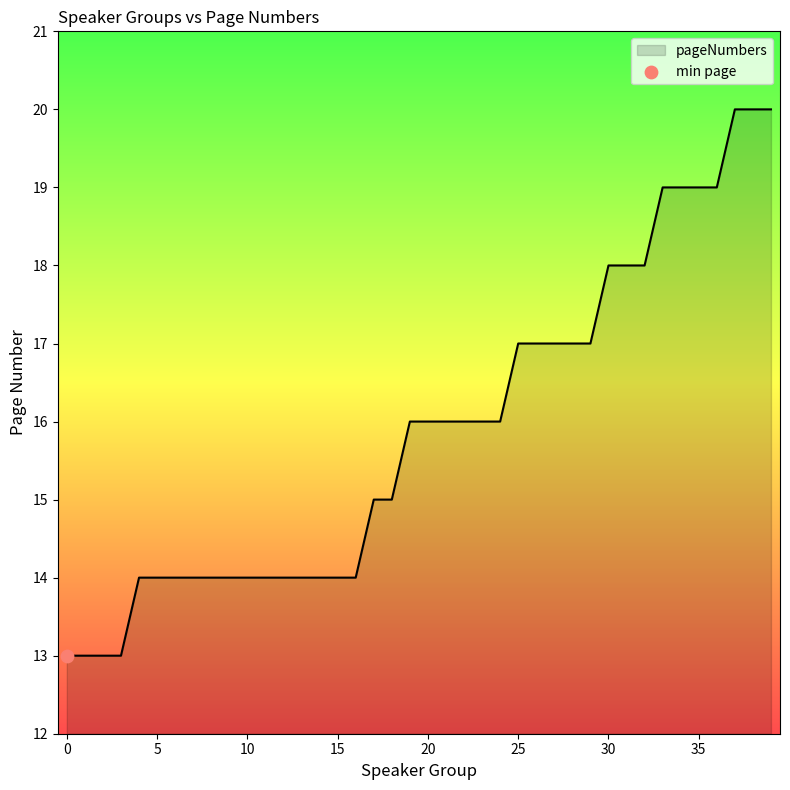

What is the greatest value displayed?

20